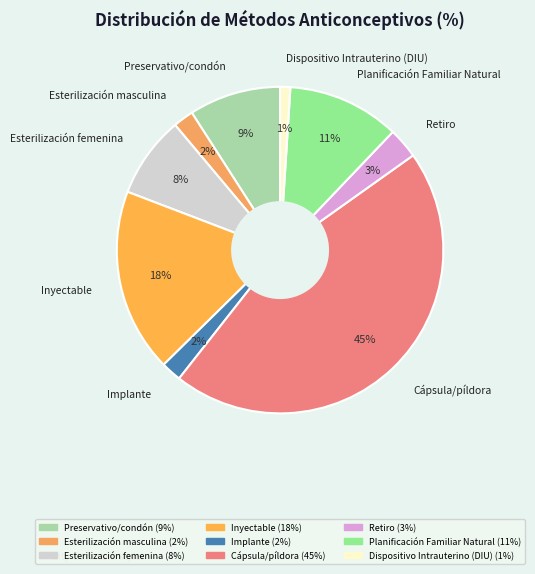

Is the sum of Cápsula/píldora and Planificación Familiar Natural greater than half?

Yes